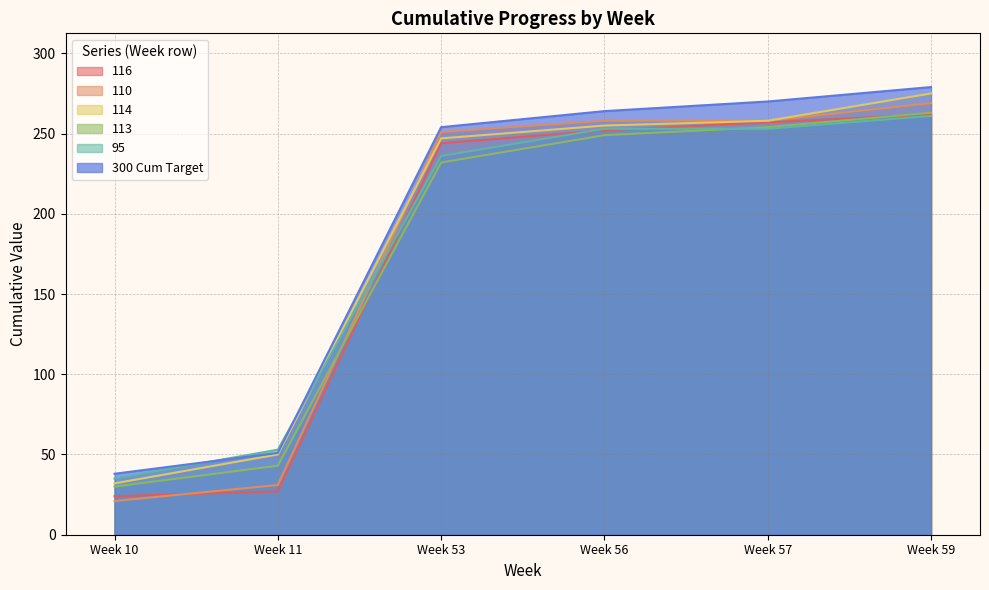

List the labels in order of 95 value, largest first.

Week 59, Week 56, Week 57, Week 53, Week 11, Week 10